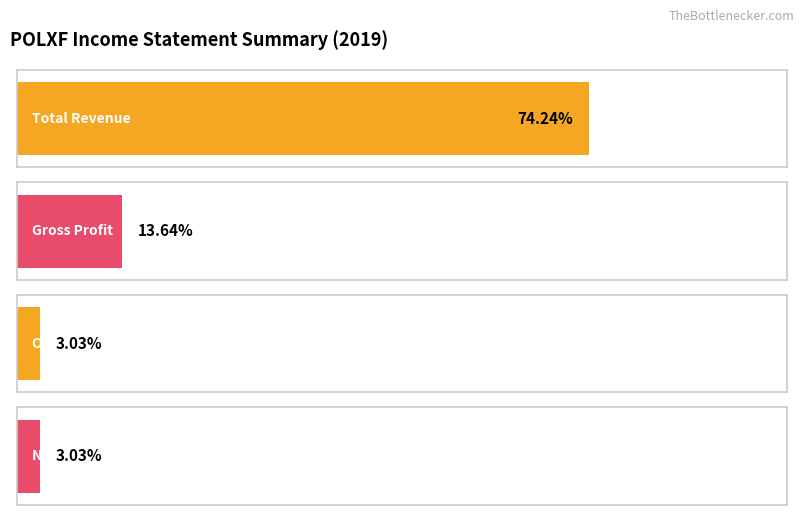

Rank the series by their maximum value, from highest to lowest.

Total Revenue, Gross Profit, Net Income, Operating Income or Loss